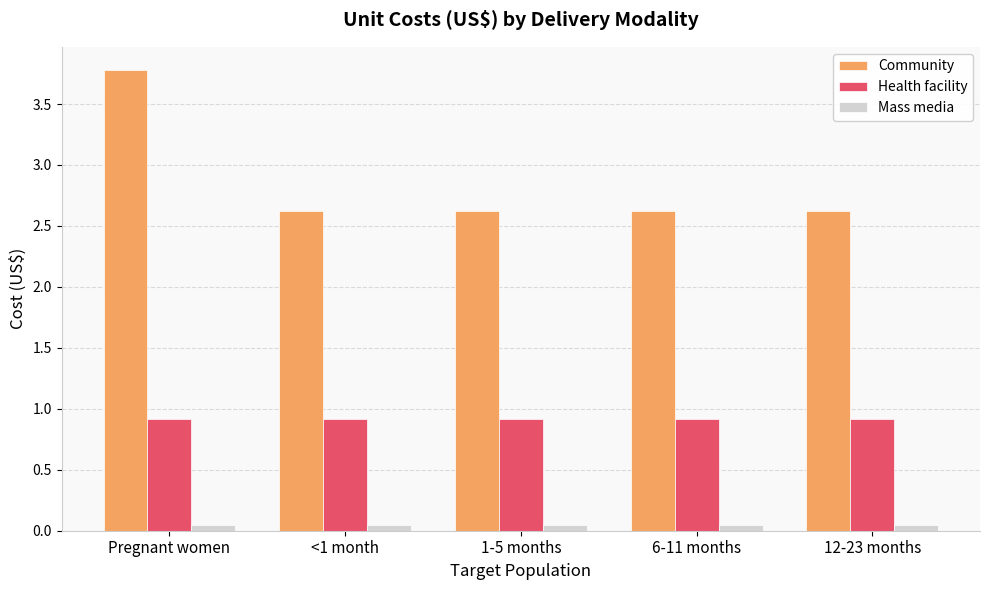

How many categories are shown in the chart?

5